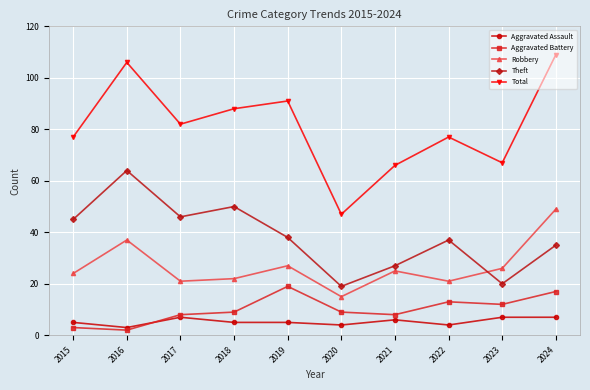

What is the difference between the maximum and minimum values in the Aggravated Battery series?

17